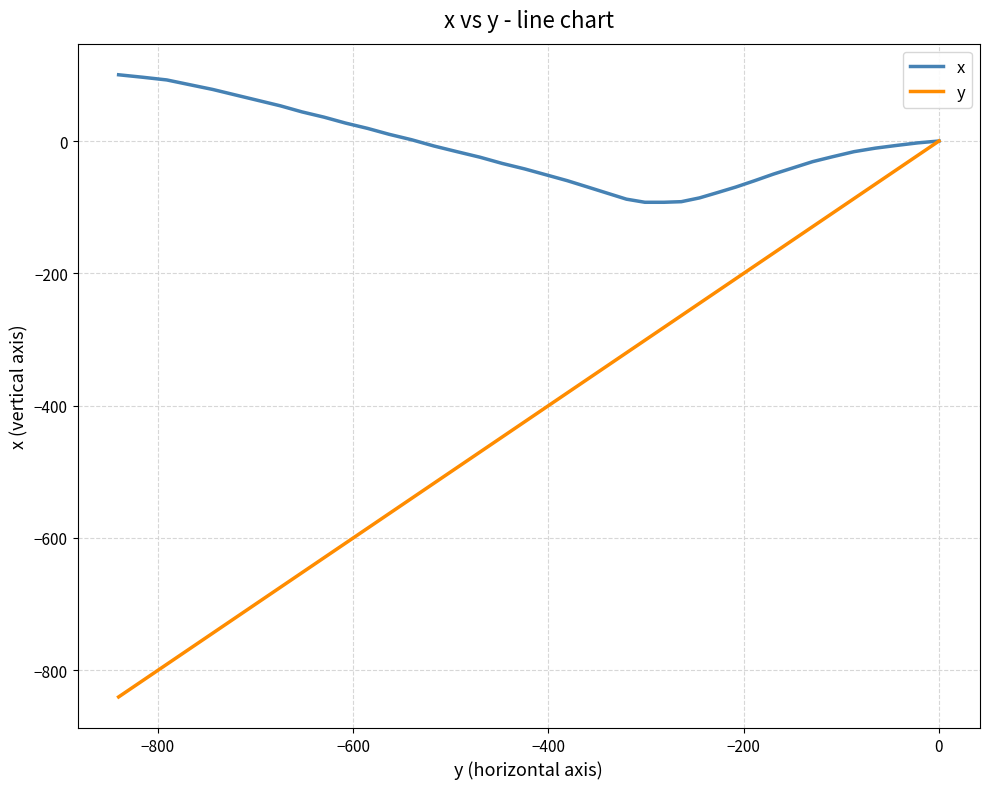

How many data points in x are above -16?

19